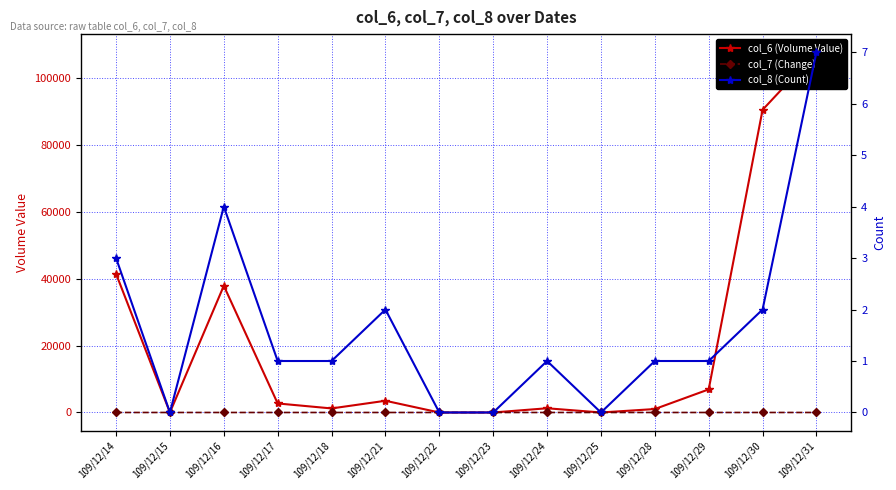

Which series has the largest total across all categories?

col_6 (Volume Value)